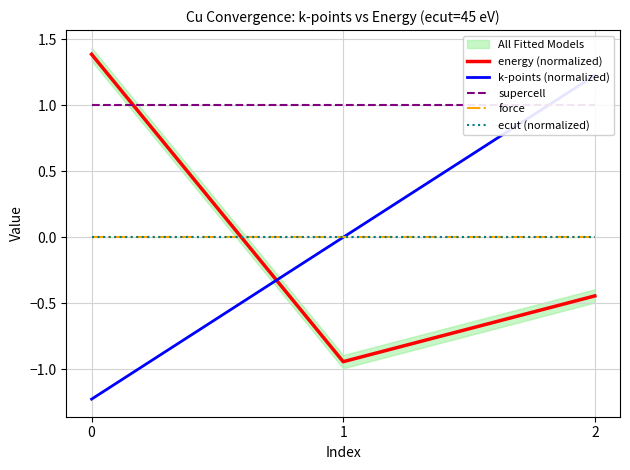

At which label is energy (normalized) closest to 0?

2